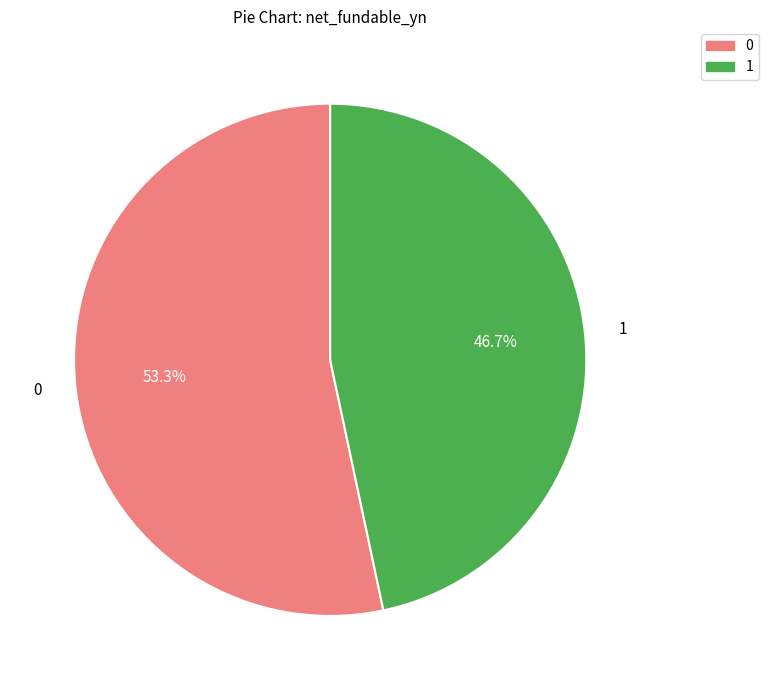

Is there any slice that represents more than half of the pie?

Yes